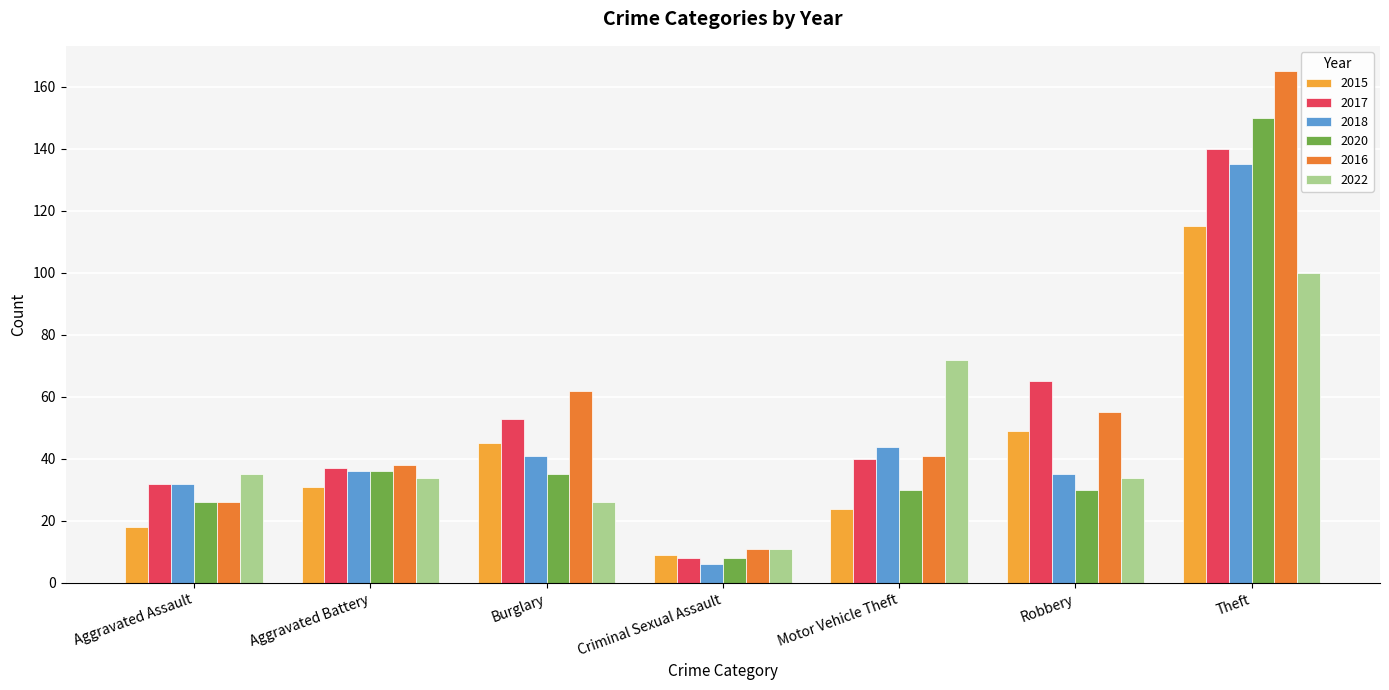

Is the value of 2018 at Theft greater than the value of 2020 at Criminal Sexual Assault?

Yes